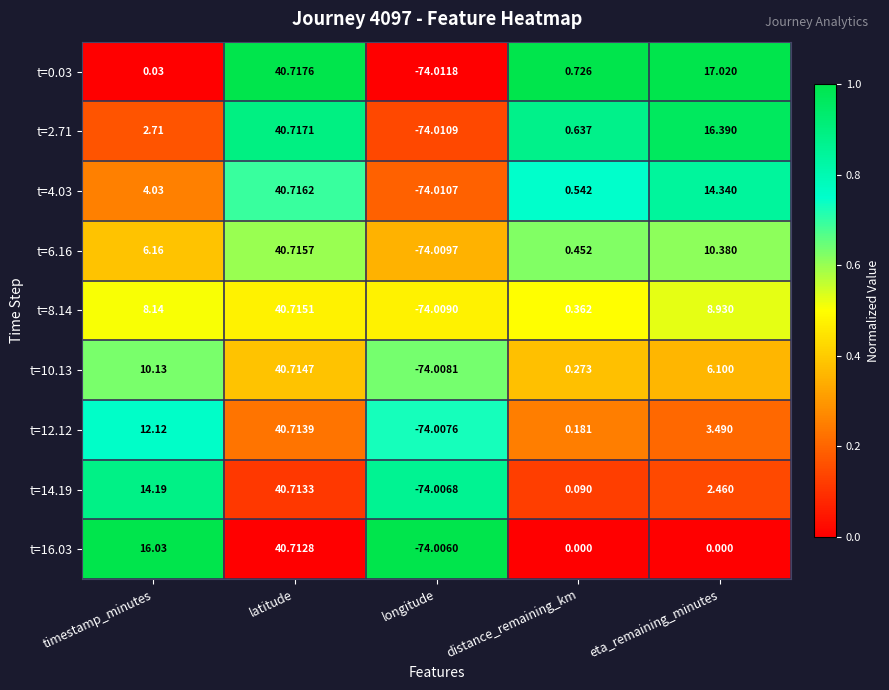

At which label does t=12.12 reach its peak?

latitude